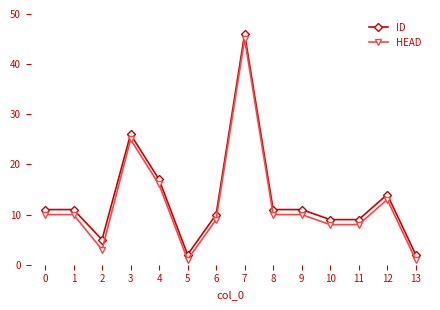

True or false: HEAD has more than 1 points higher than both neighbors.

True